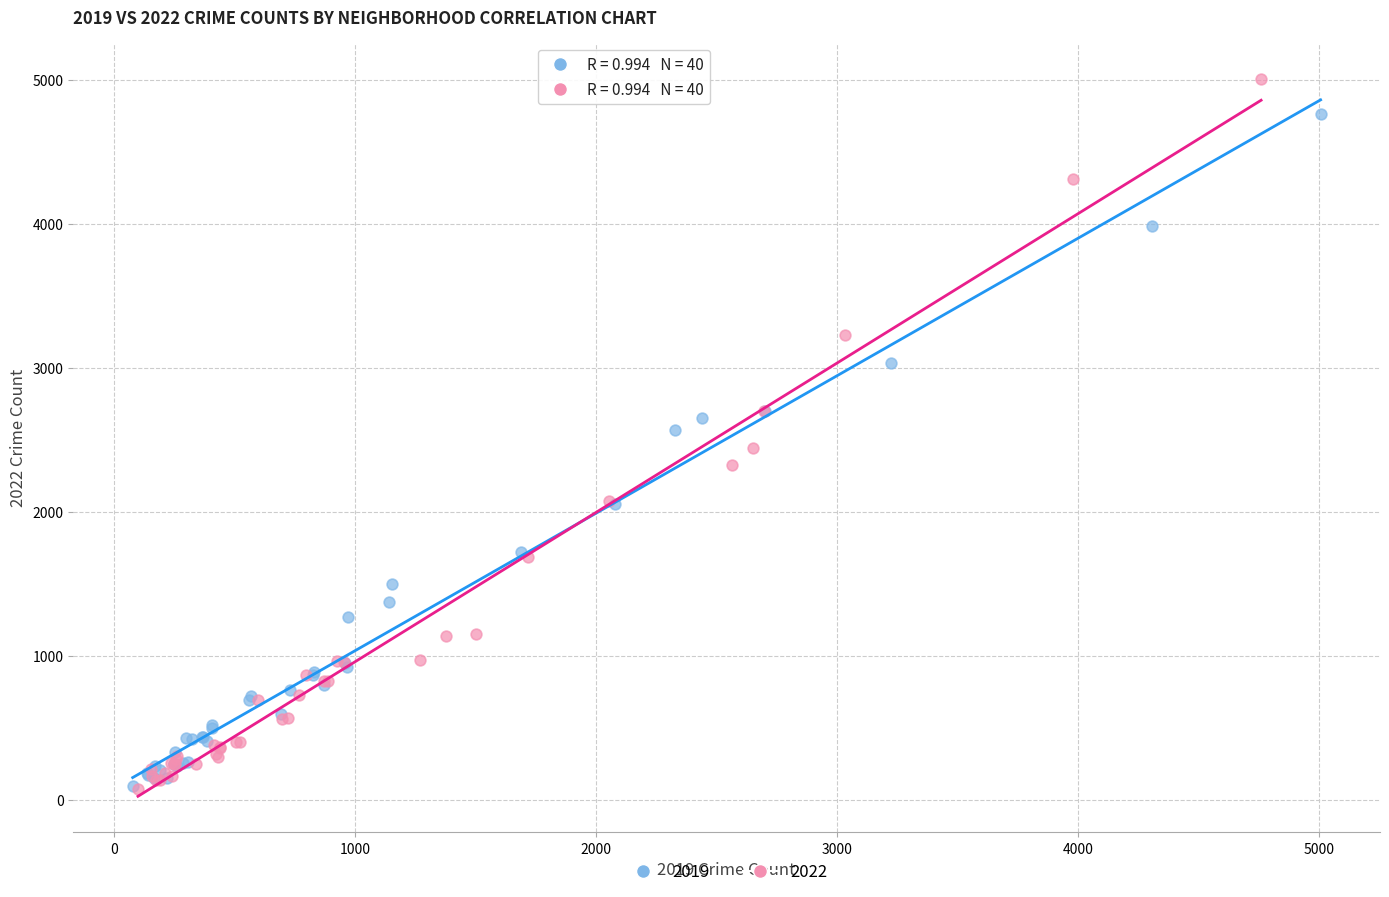

What are all the series names shown in the legend?

2019, 2022